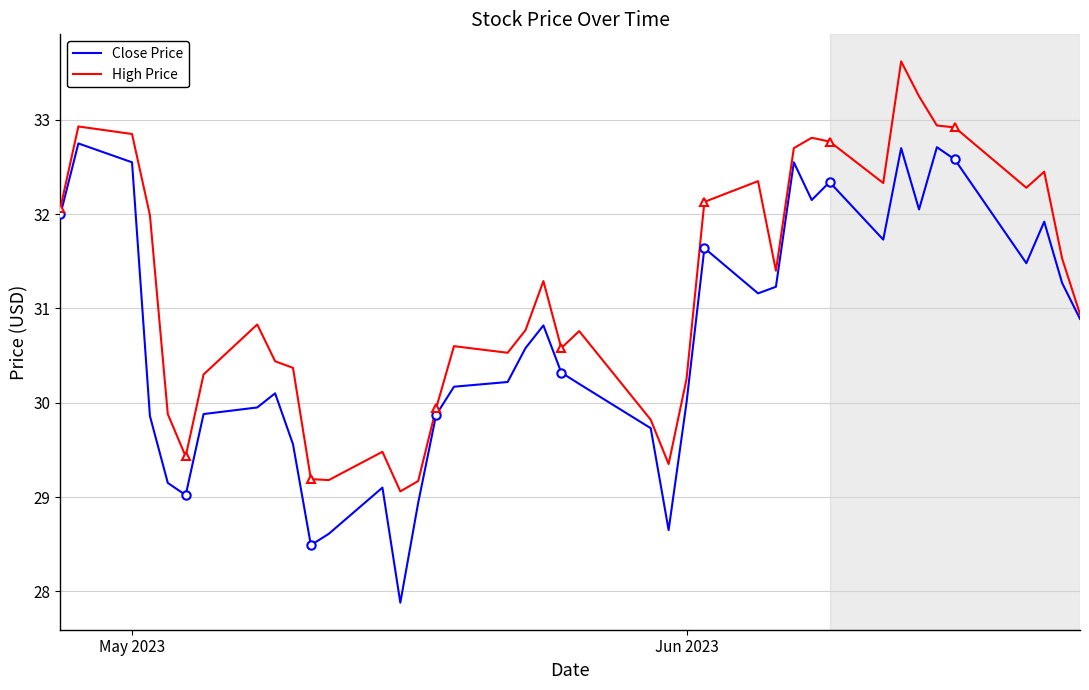

Is it true that High Price equals 49.4 at Jun 2023?

False